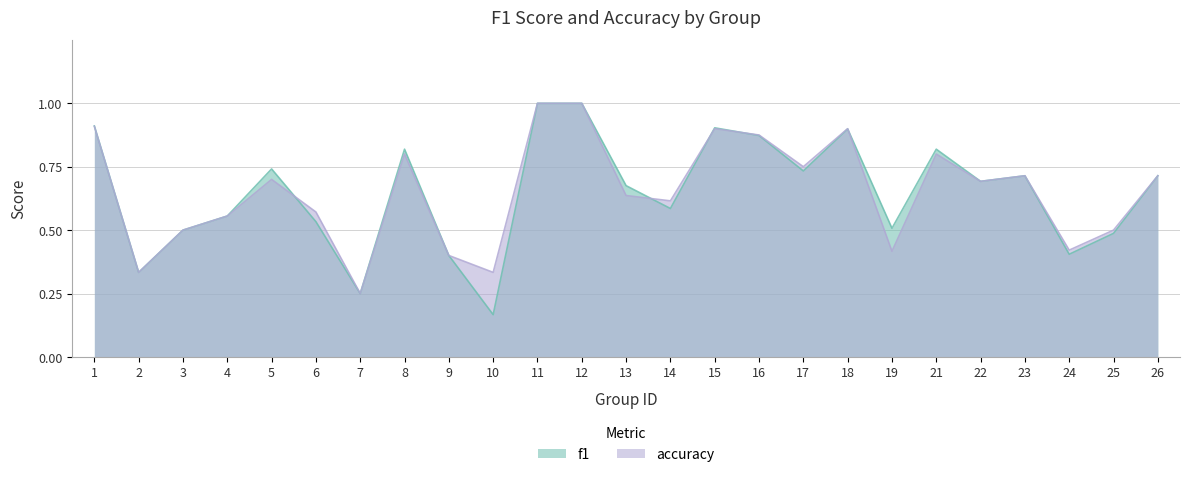

Rank the series at 15 from highest to lowest value.

f1, accuracy